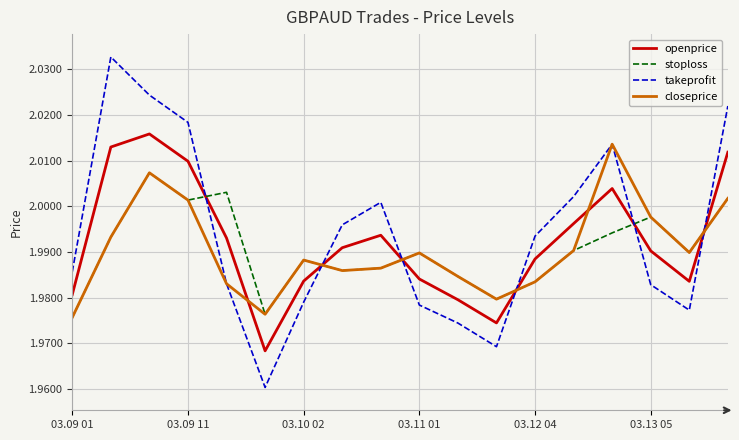

How many times do stoploss and takeprofit cross each other?

6